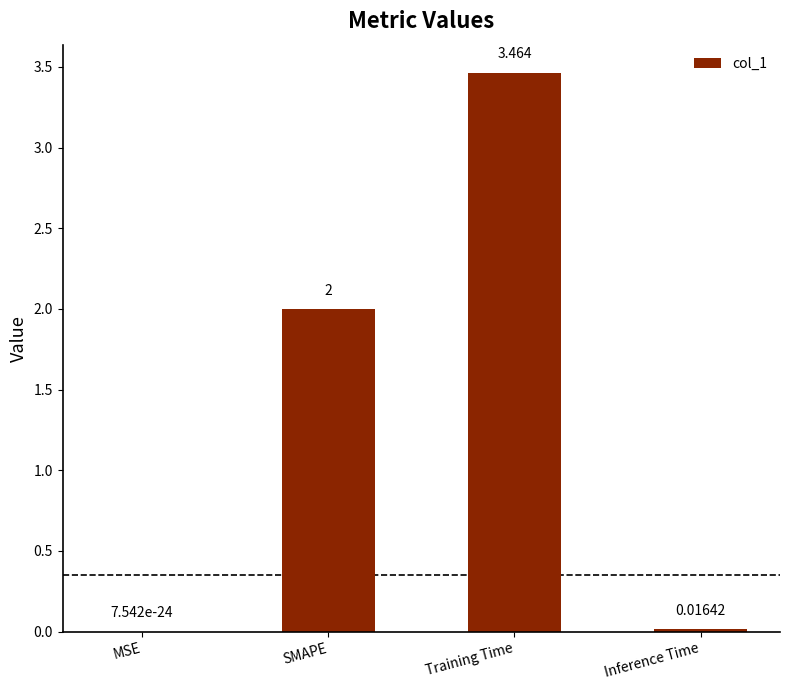

At which category does the chart reach its peak across all series?

Training Time